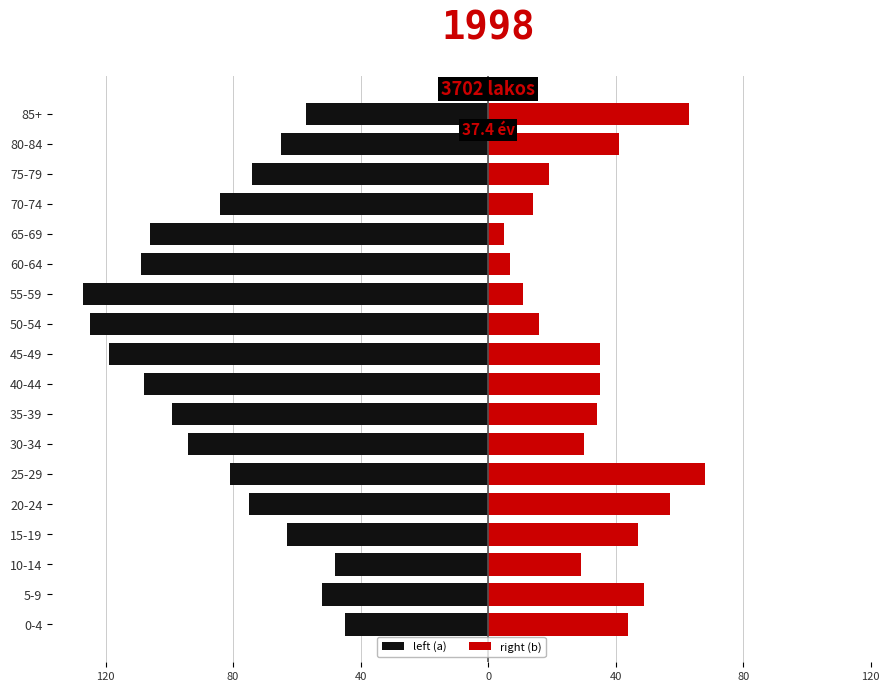

How many bars are there in each group?

2